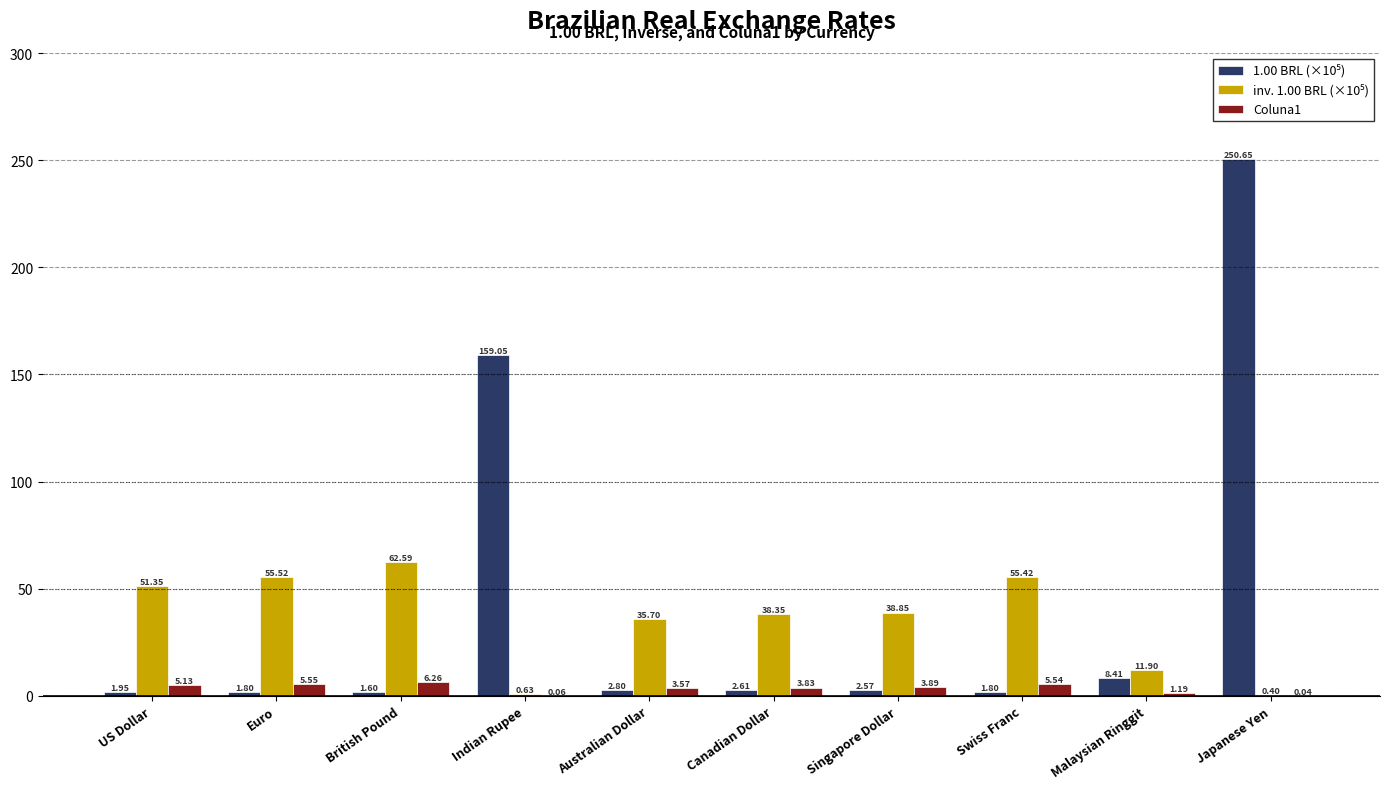

Which category has the highest value across all series?

Japanese Yen